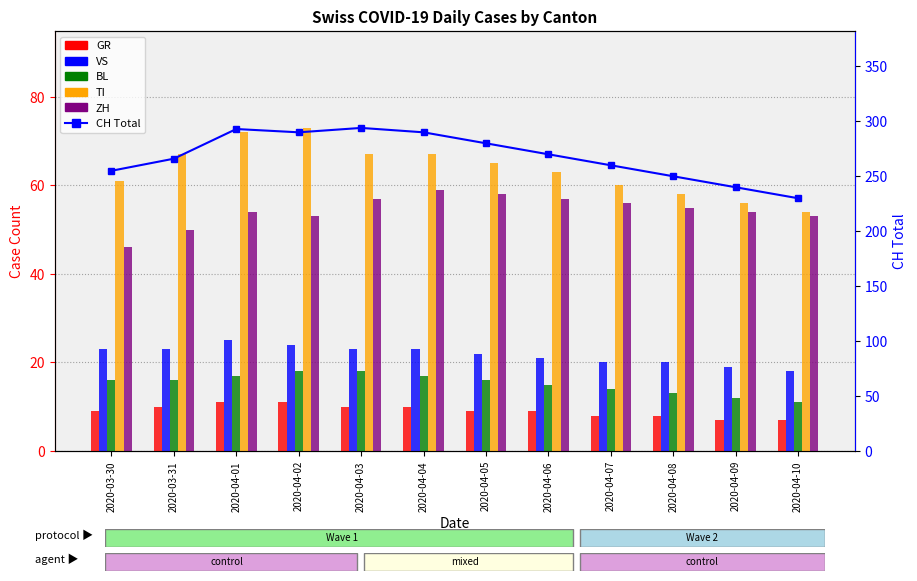

What is the label of the 11th bar from the right?

2020-03-31